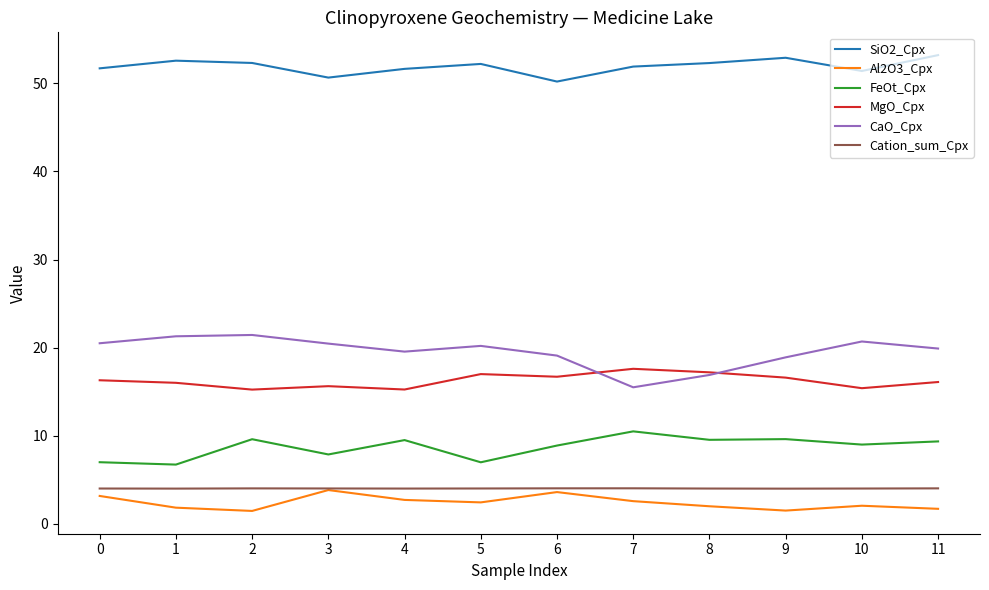

What is the average value of the FeOt_Cpx series?

8.7